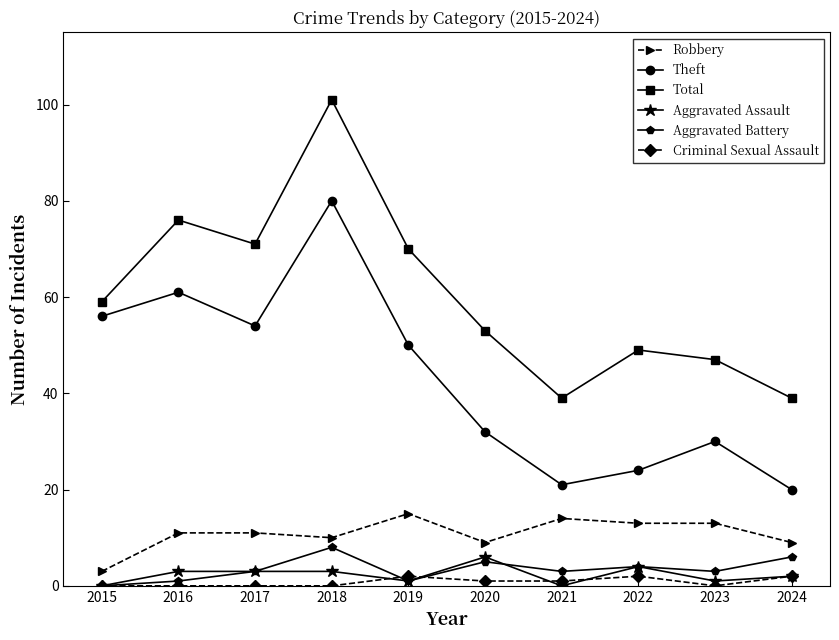

Which category has the highest value in the Theft series?

2018